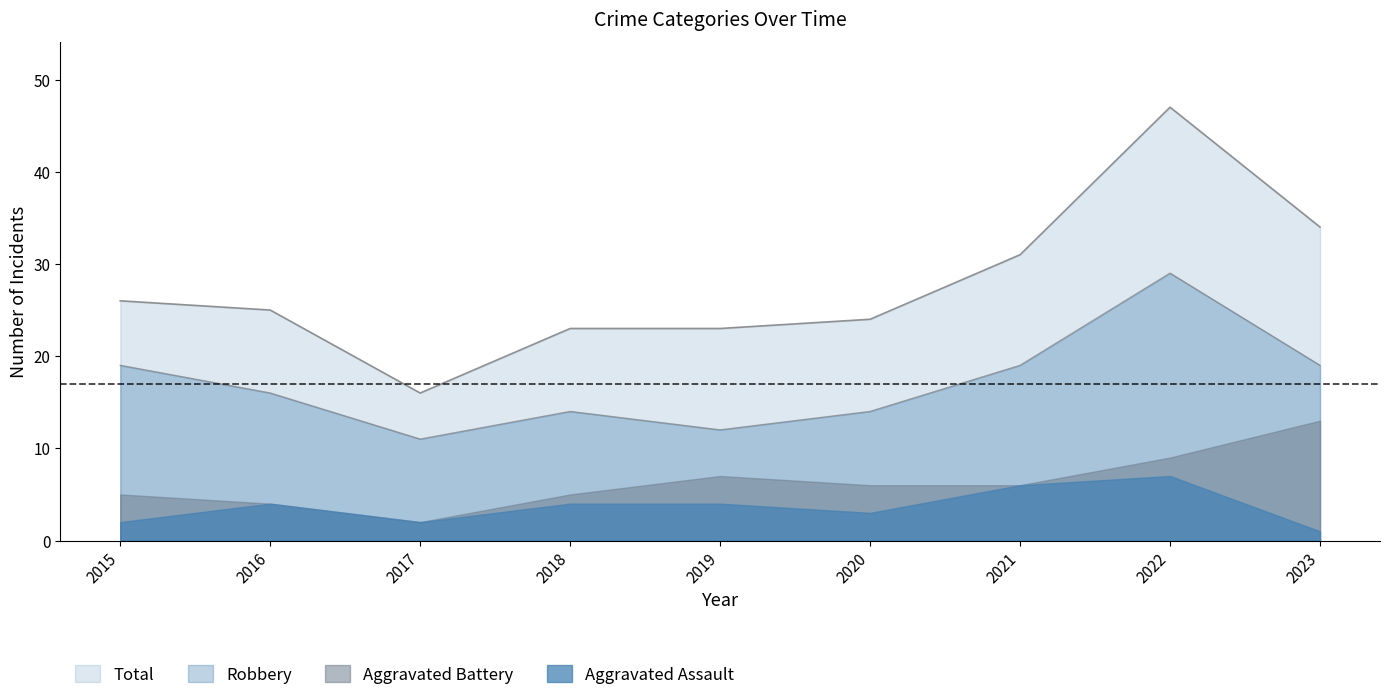

List the series in order of their peak value, highest first.

Total, Robbery, Aggravated Battery, Aggravated Assault